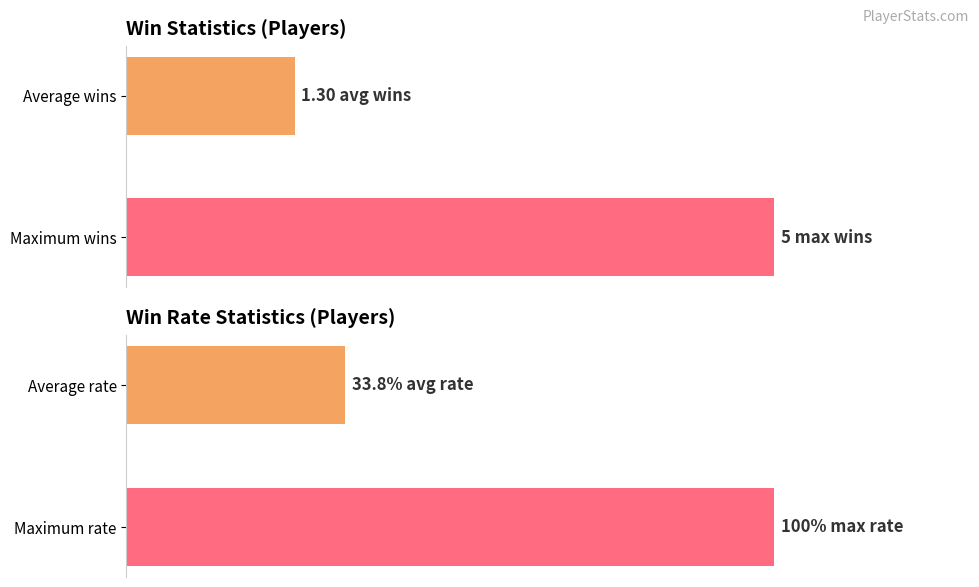

Does the chart contain any negative values?

No